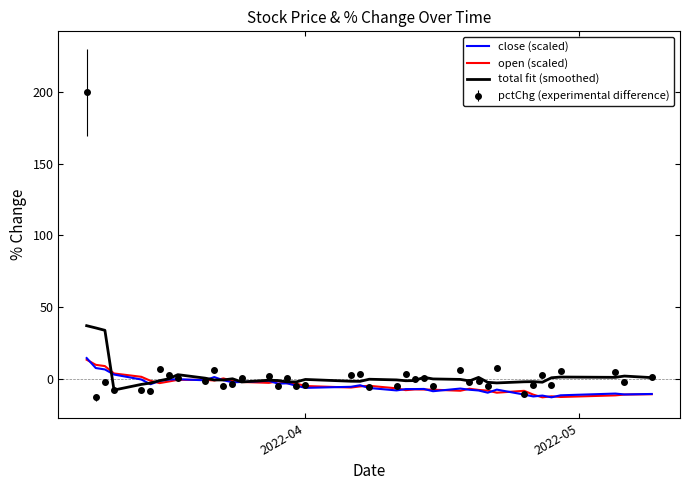

What is the maximum value for total fit (smoothed)?

37.0